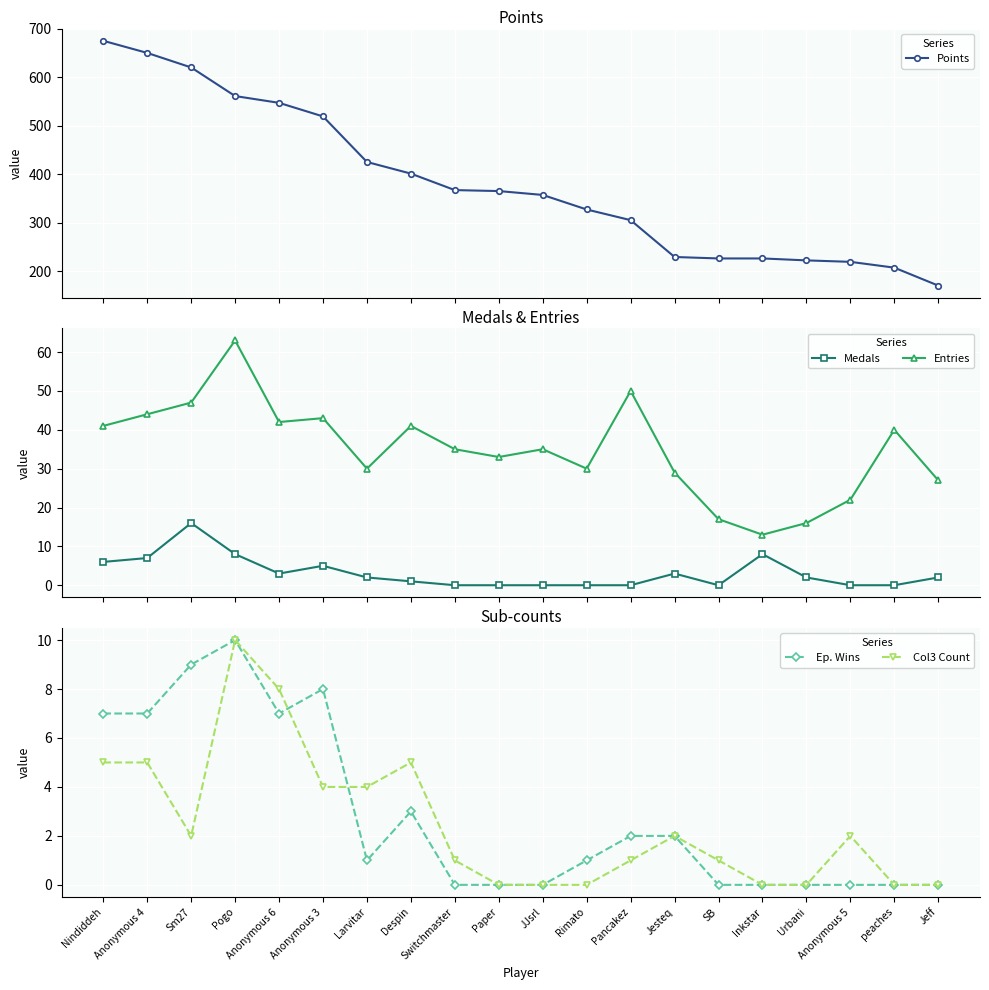

What position from the left is Anonymous 6?

5